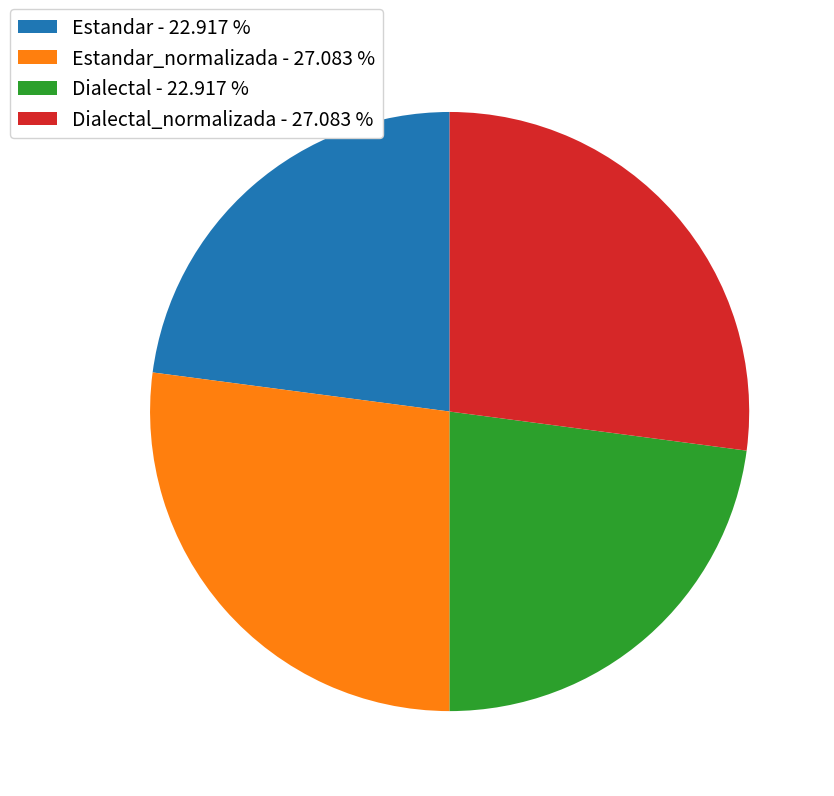

Is the sum of Dialectal - 22.917 % and Estandar - 22.917 % greater than half?

No